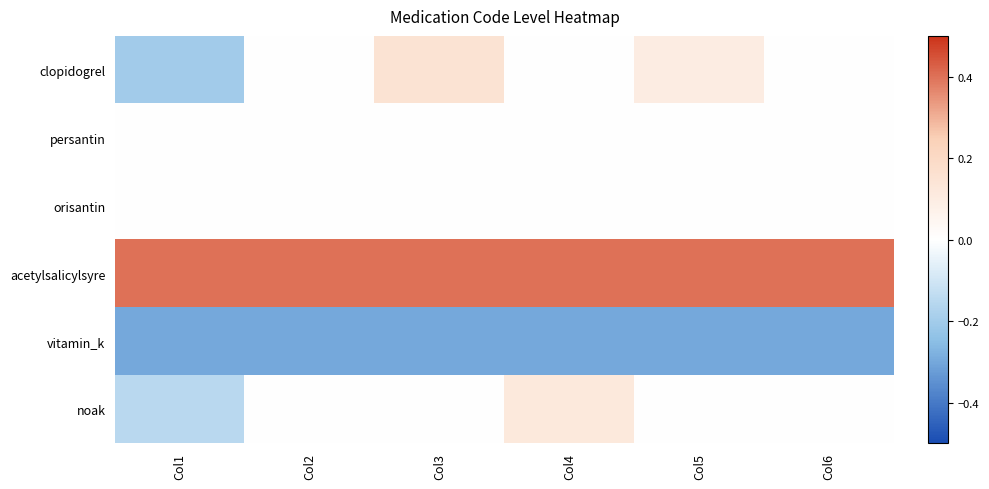

Reading right to left, list all the values displayed in this chart.

clopidogrel: Col6=0.0	Col5=0.1	Col4=0.0	Col3=0.1	Col2=0.0	Col1=-0.2
persantin: Col6=0.0	Col5=0.0	Col4=0.0	Col3=0.0	Col2=0.0	Col1=0.0
orisantin: Col6=0.0	Col5=0.0	Col4=0.0	Col3=0.0	Col2=0.0	Col1=0.0
acetylsalicylsyre: Col6=0.4	Col5=0.4	Col4=0.4	Col3=0.4	Col2=0.4	Col1=0.4
vitamin_k: Col6=-0.3	Col5=-0.3	Col4=-0.3	Col3=-0.3	Col2=-0.3	Col1=-0.3
noak: Col6=0.0	Col5=0.0	Col4=0.1	Col3=0.0	Col2=0.0	Col1=-0.1